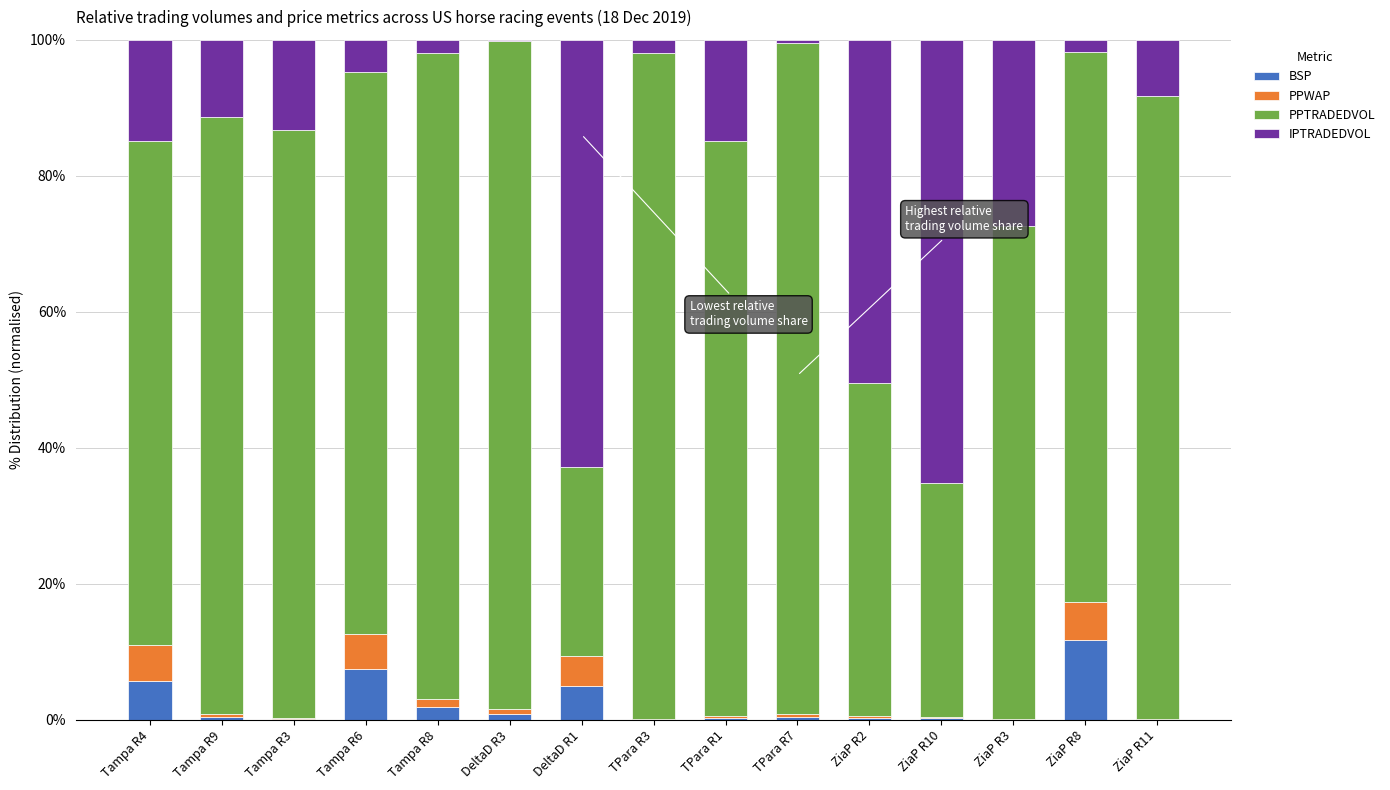

What is the highest value of the BSP series?

11.7